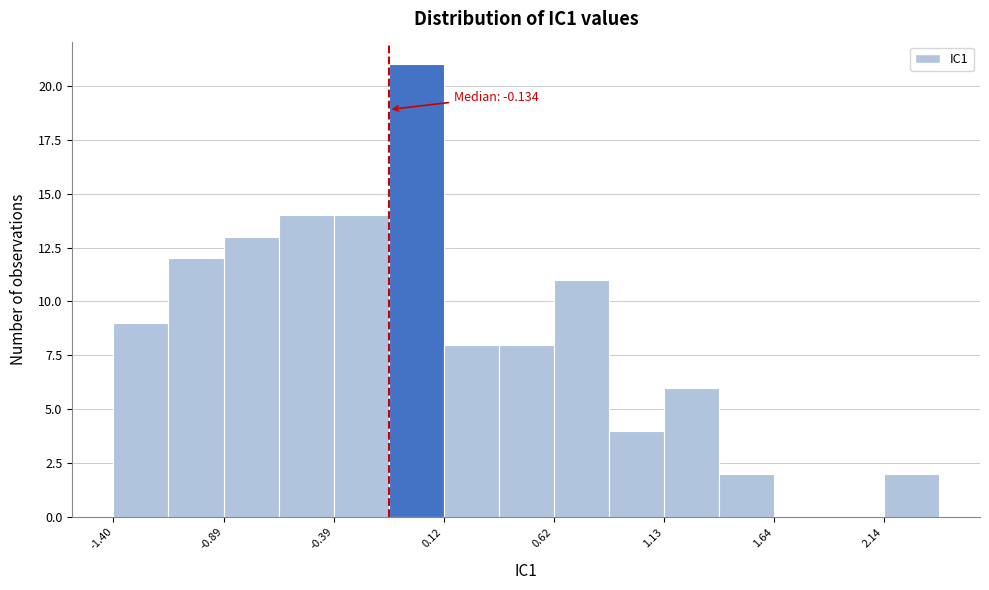

Around what value on the x-axis is the tallest bar? Give the approximate position of its centre, as read against the axis.

0.0